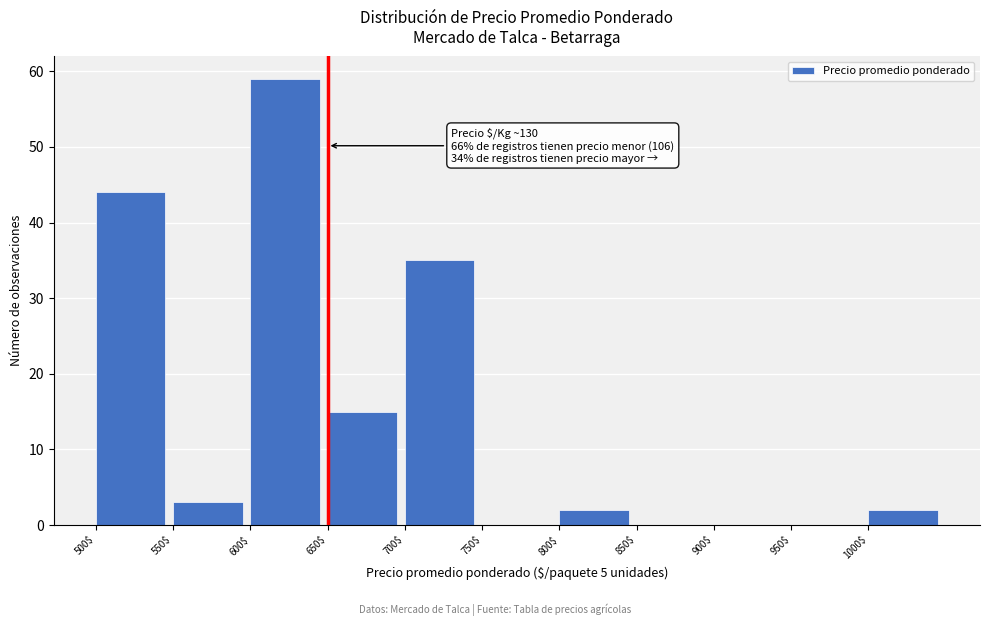

Which range on the x-axis has the tallest bar?

600 to 650